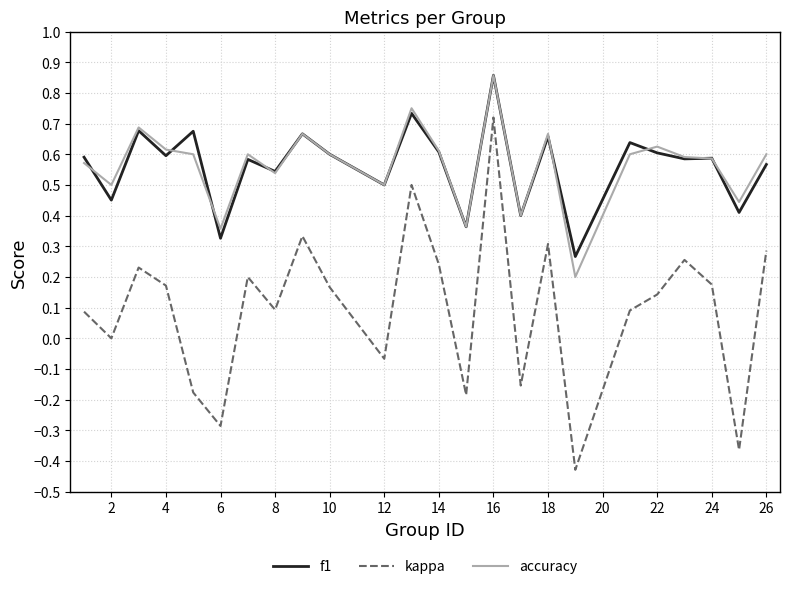

True or false: accuracy and kappa intersect in this chart.

False